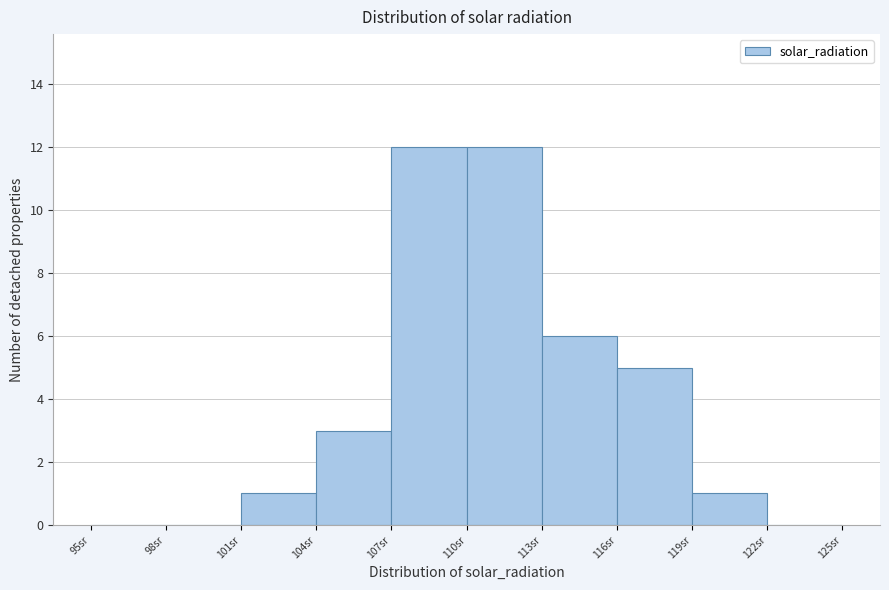

Reading left to right, list every bar in this chart as the range it spans on the x-axis followed by its height. The values are not printed on the chart, so give them approximately, as read against the axis.

95 to 98: 0
98 to 101: 0
101 to 104: 1
104 to 107: 3
107 to 110: 12
110 to 113: 12
113 to 116: 6
116 to 119: 5
119 to 122: 1
122 to 125: 0